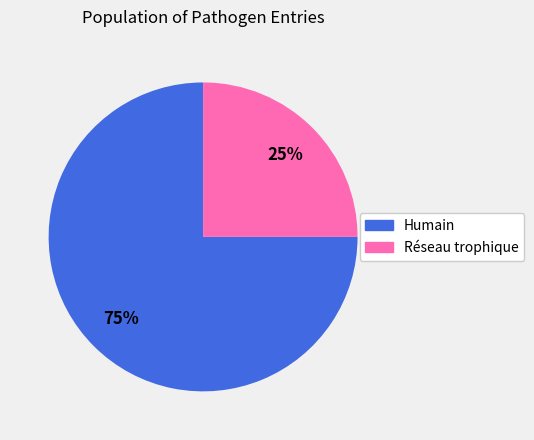

Do Réseau trophique and Humain together represent more than half of the pie?

Yes